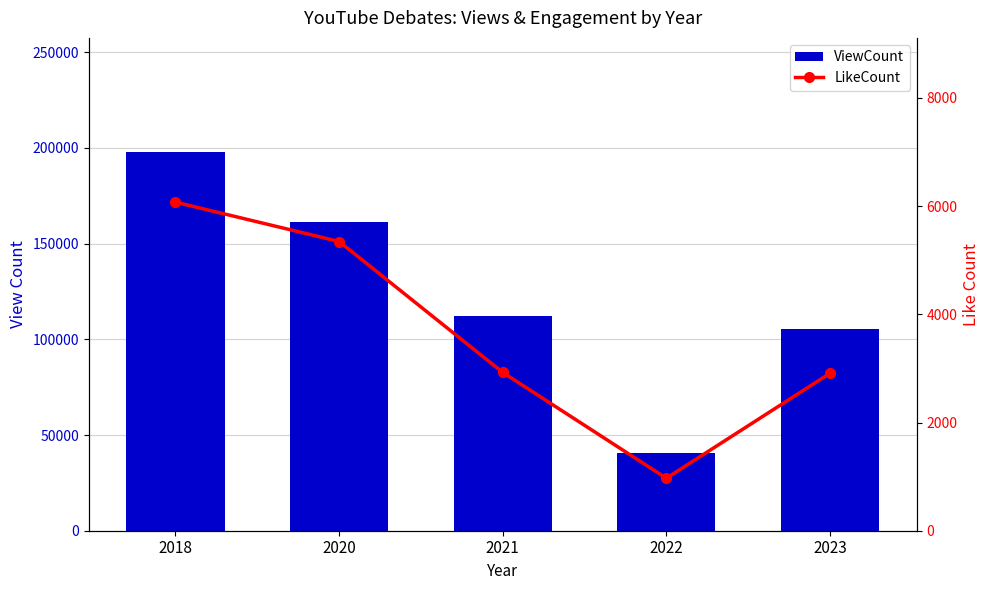

Is the value of LikeCount at 2023 greater than the value of ViewCount at 2020?

No